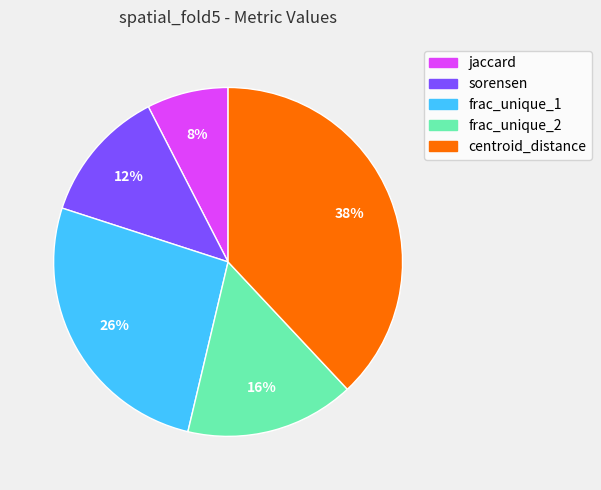

To the nearest percent, what portion does frac_unique_1 represent?

26%